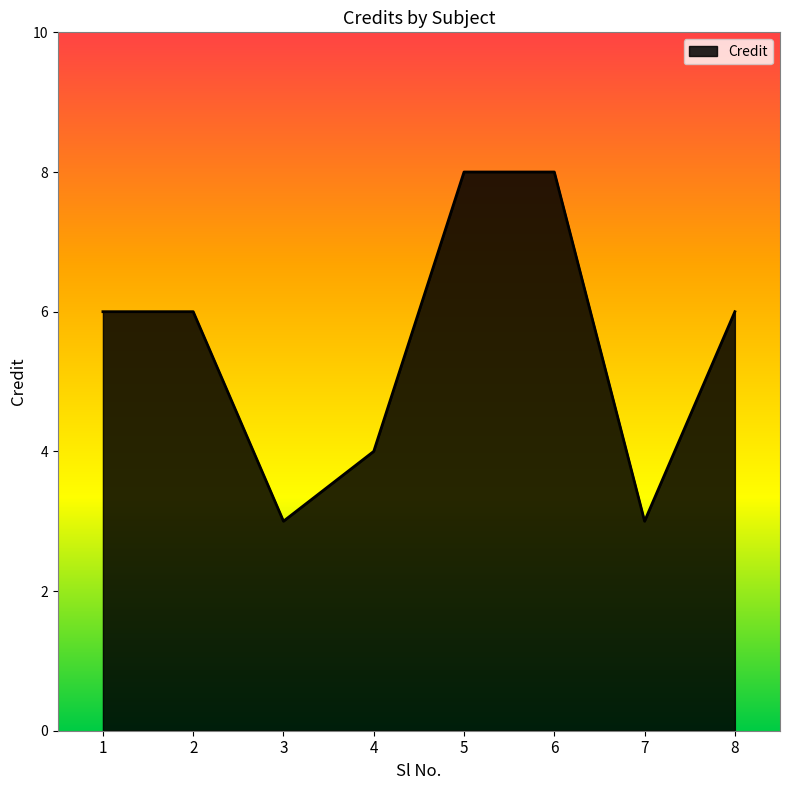

How many series are shown in this chart?

1